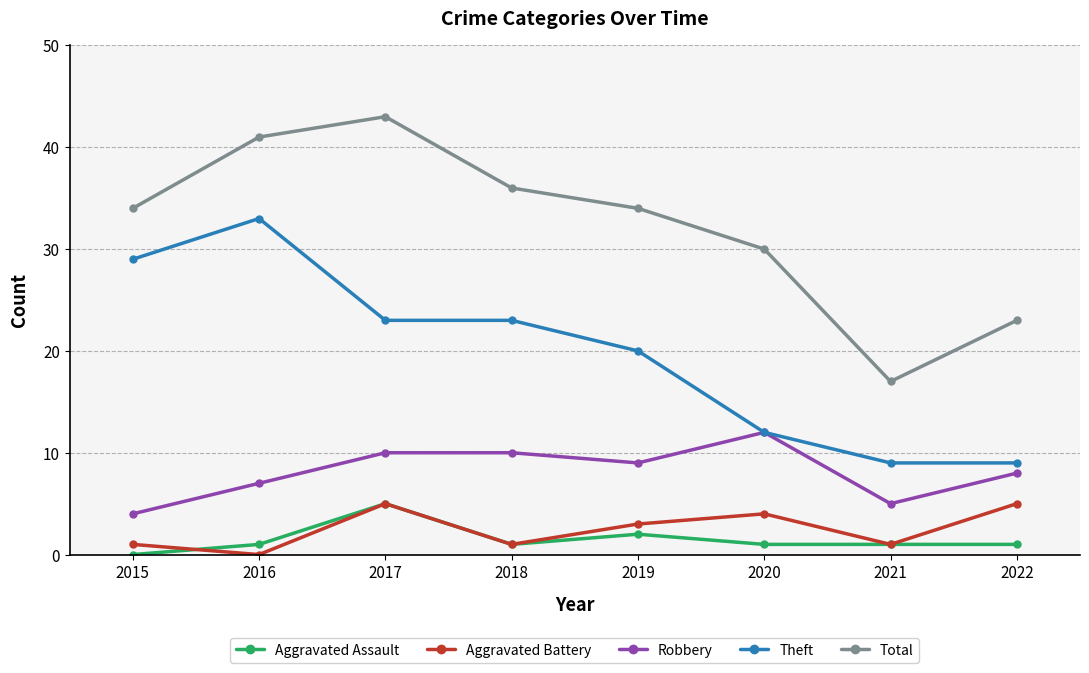

True or false: Total and Aggravated Battery intersect in this chart.

False